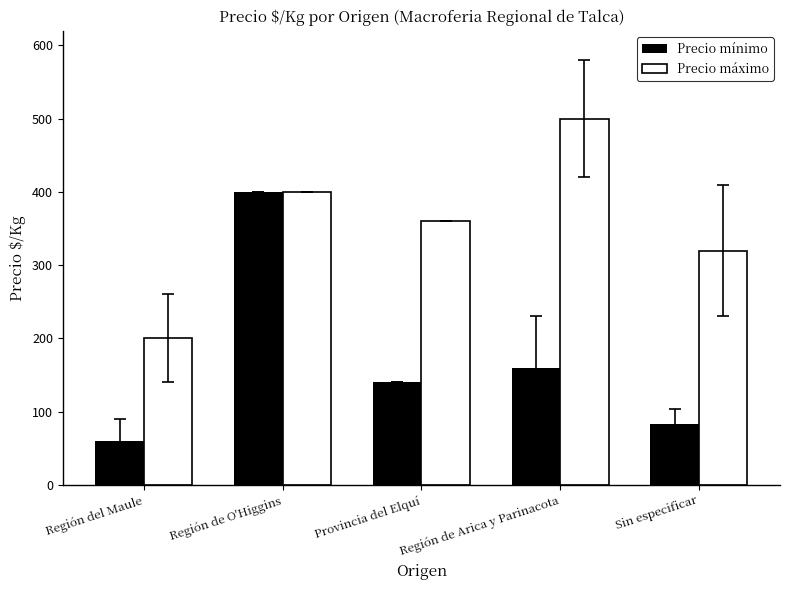

Is the value of Precio mínimo at Sin especificar greater than the value of Precio máximo at Región de Arica y Parinacota?

No